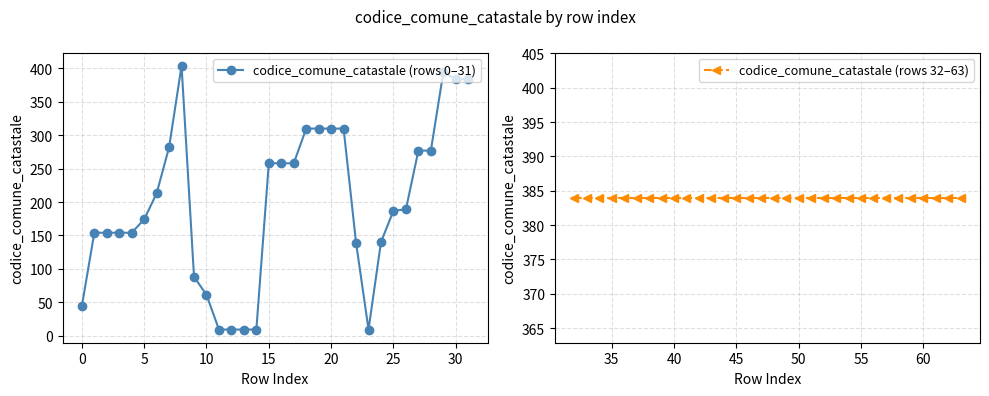

Rank the series by their maximum value, from highest to lowest.

codice_comune_catastale (rows 0–31), codice_comune_catastale (rows 32–63)